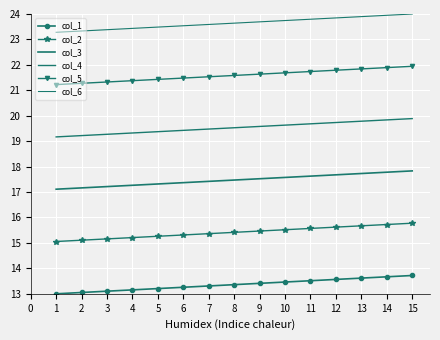

What is the value of the col_1 point at the 1st from the left?

13.0